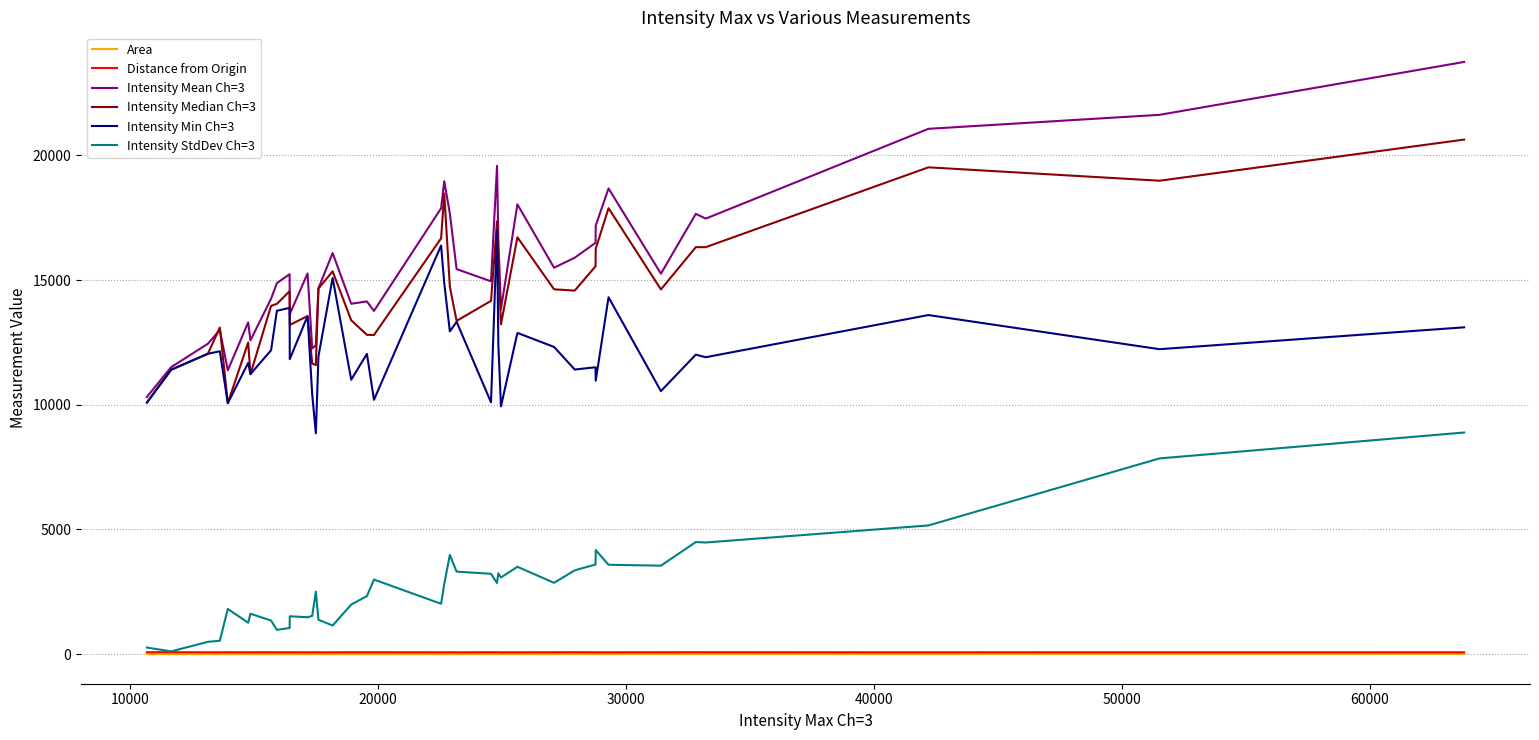

Which series has the largest total across all categories?

Intensity Mean Ch=3